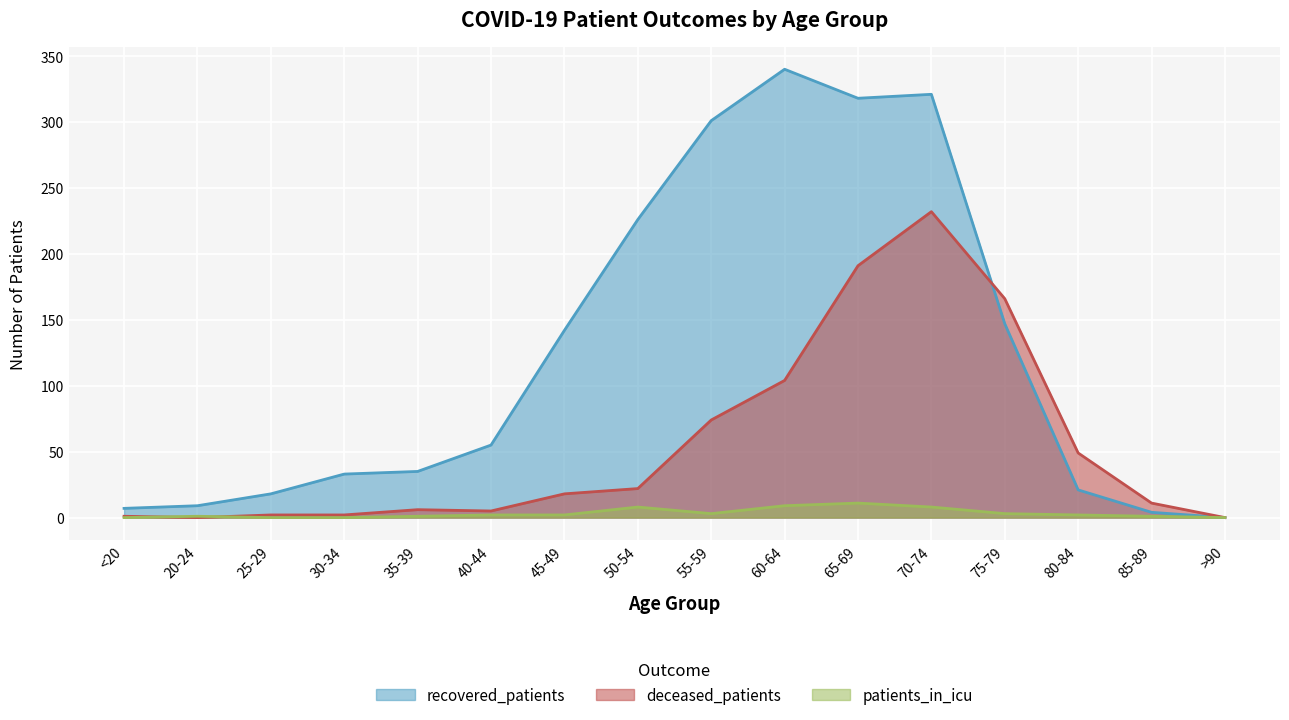

How many interior local valleys does the deceased_patients series have?

2